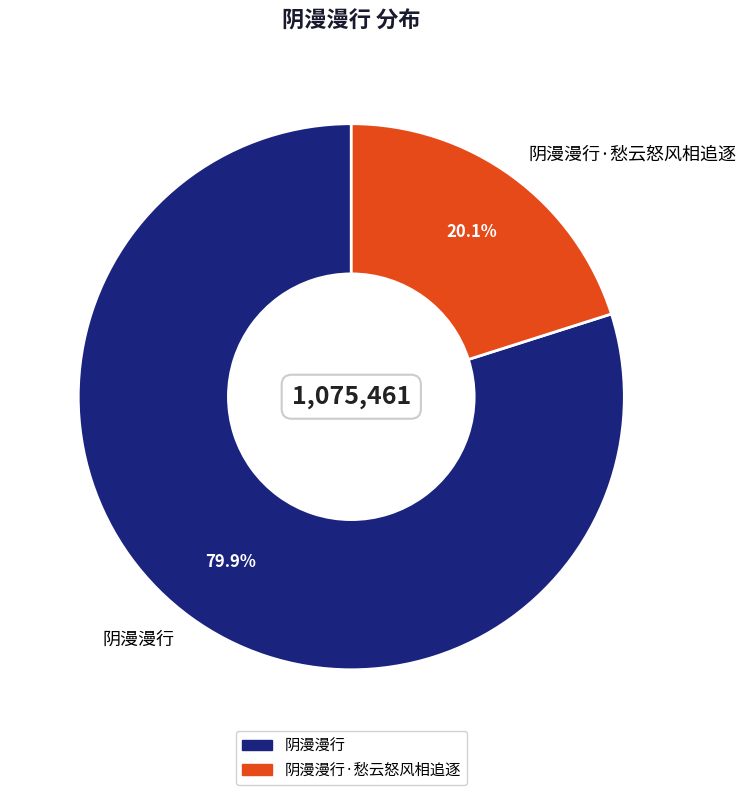

Which has a higher value, 阴漫漫行·愁云怒风相追逐 or 阴漫漫行?

阴漫漫行